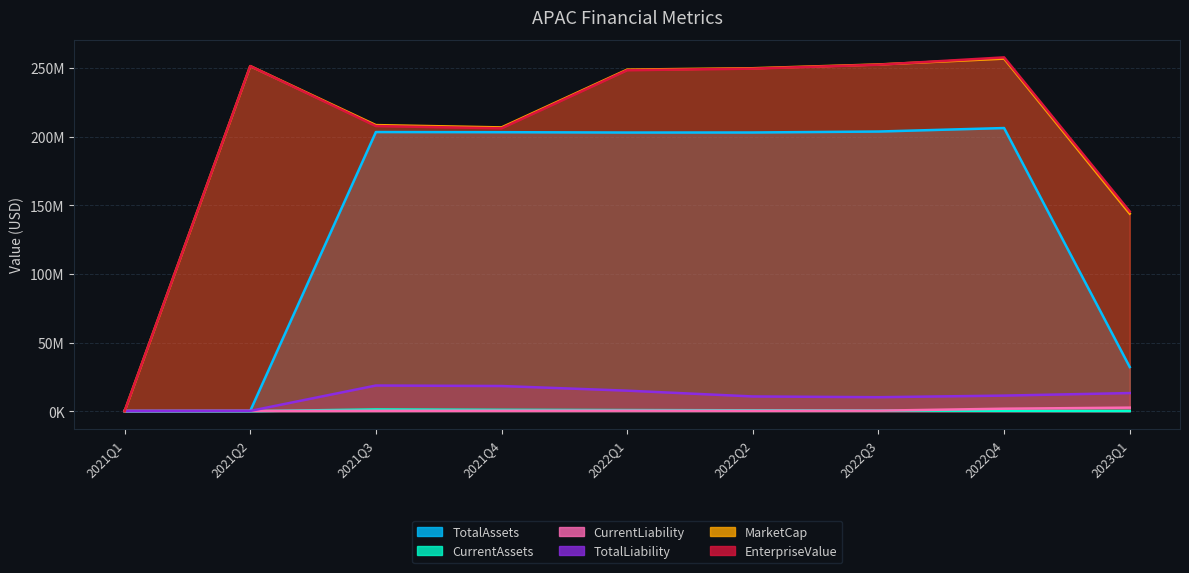

Which series has the largest total across all categories?

EnterpriseValue